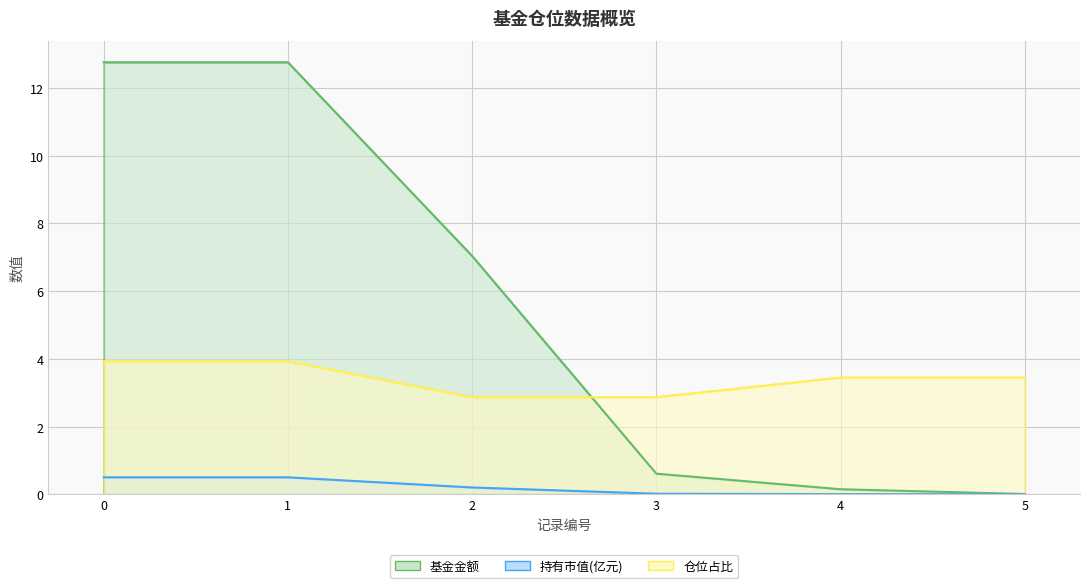

Between 4 and 2, which is larger?

2